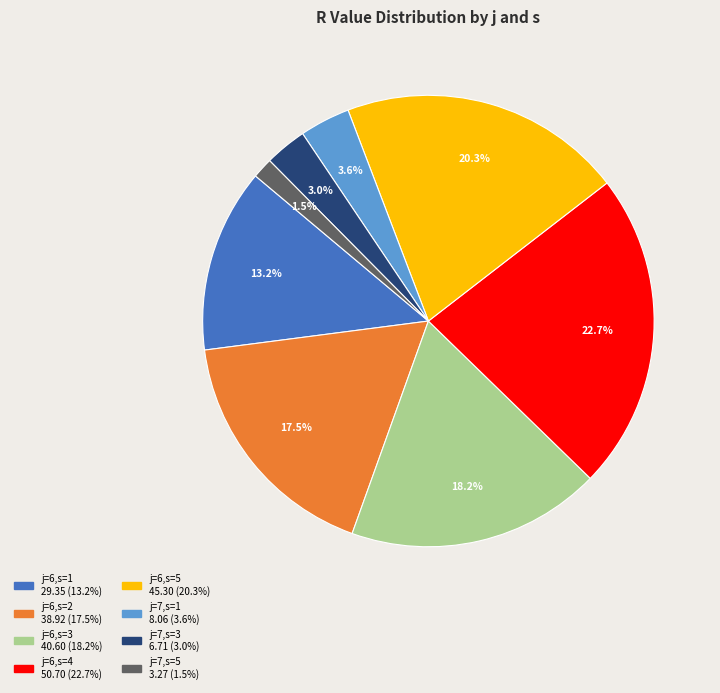

Count the number of slices in the pie.

8